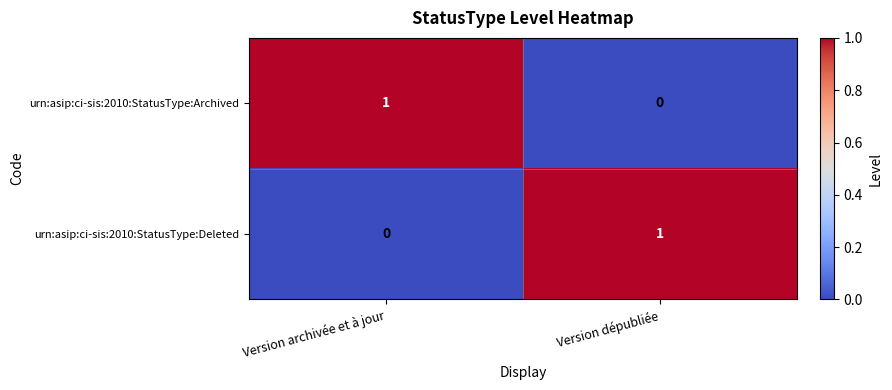

Where is urn:asip:ci-sis:2010:StatusType:Archived nearest to the value 0?

Version dépubliée